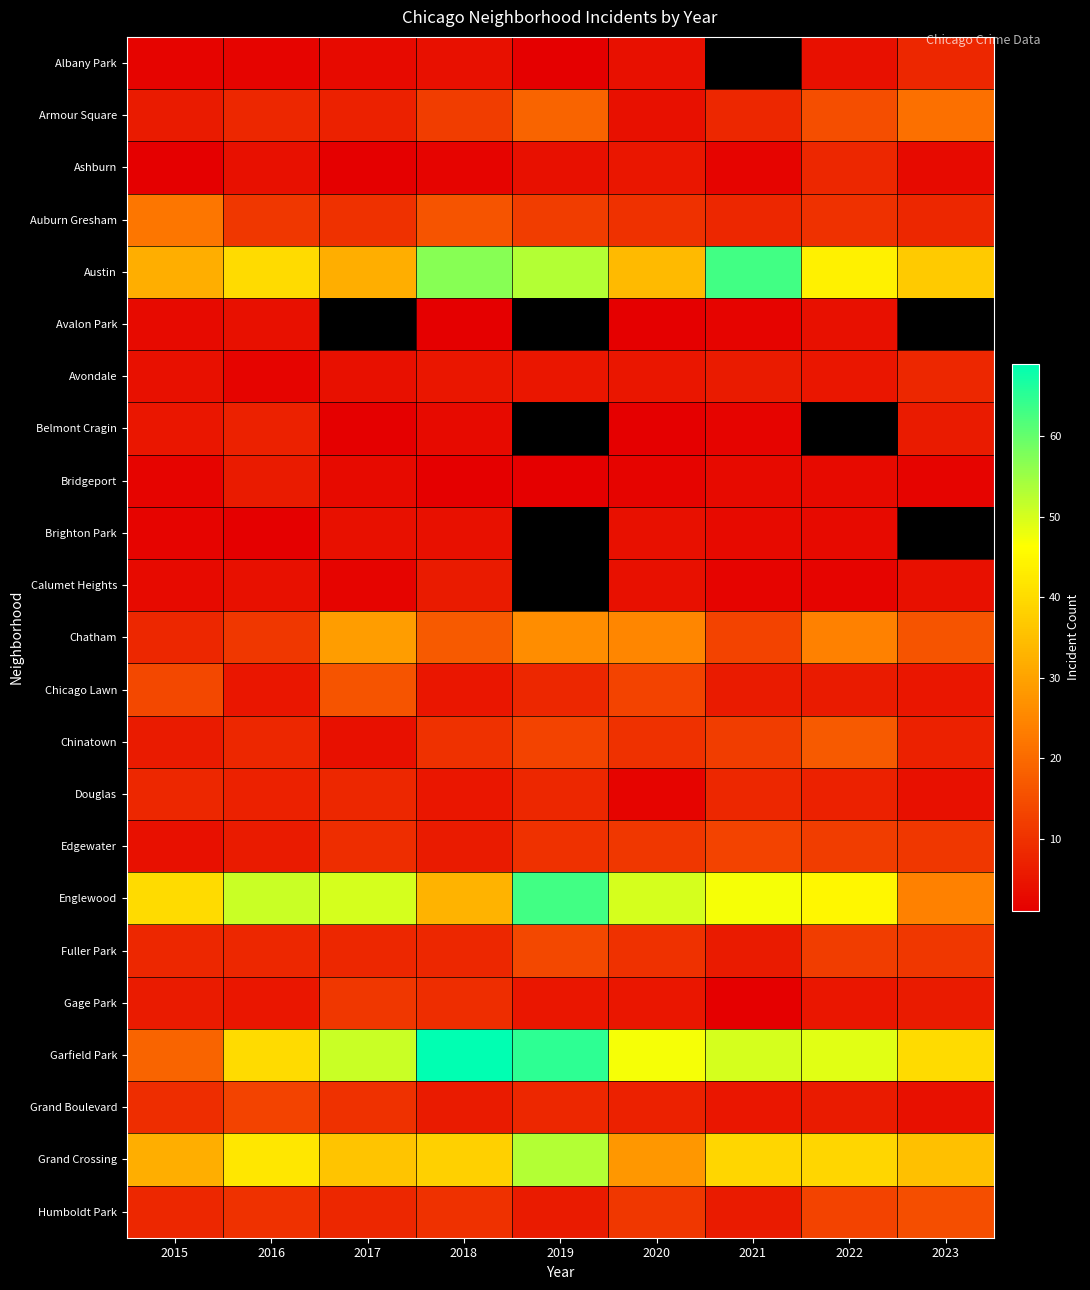

At which category is the sum across all series the highest?

2018